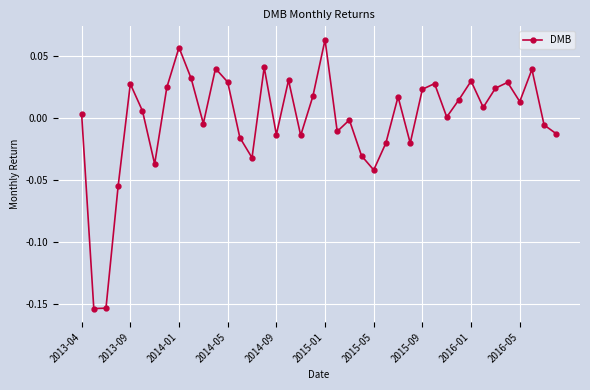

How many interior local valleys (lower than both neighbors) does the data have?

12